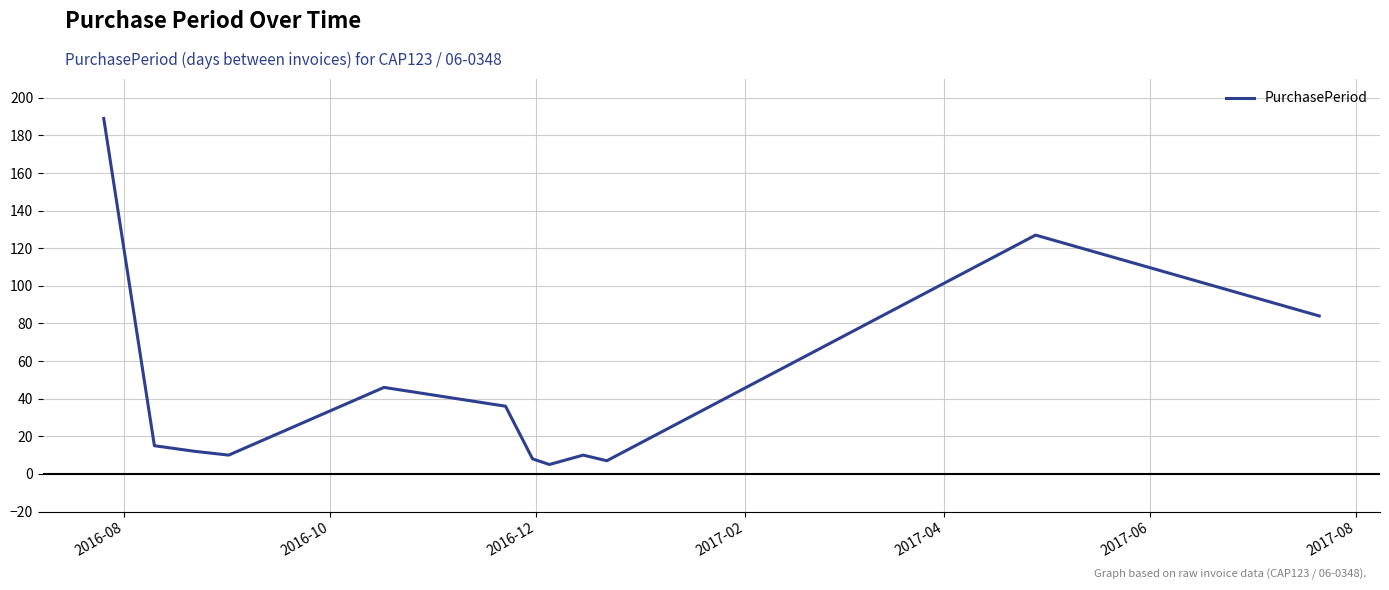

Reading left to right, list all the values displayed in this chart.

189	15	12	10	46	36	8	5	10	7	127	84